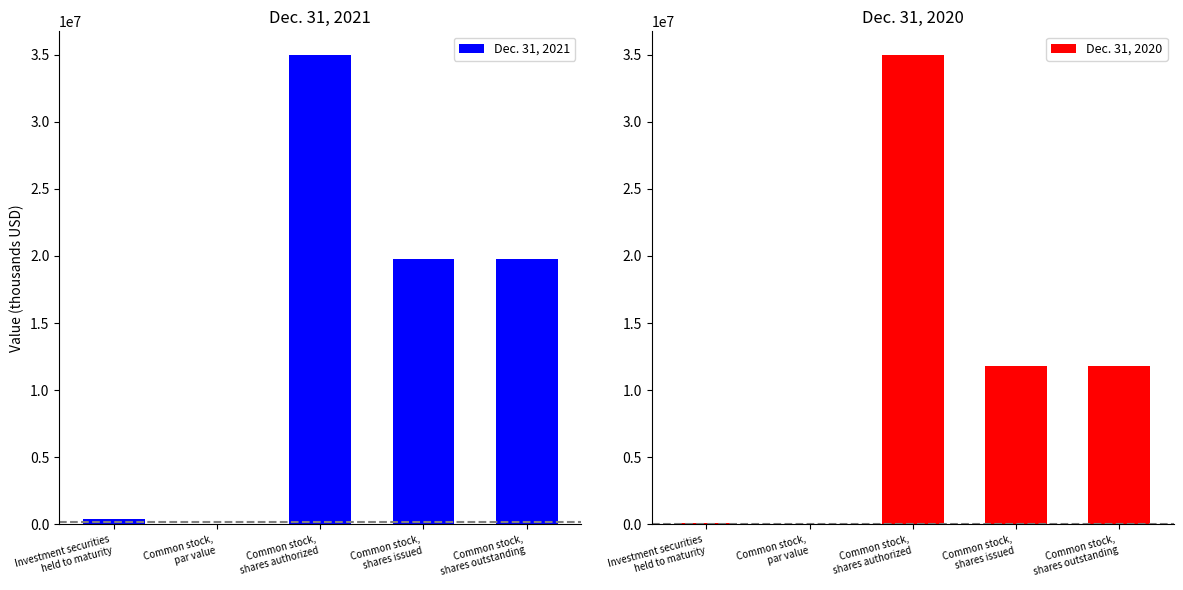

Where does the Dec. 31, 2020 series first go above 11783380?

Common stock,
shares authorized